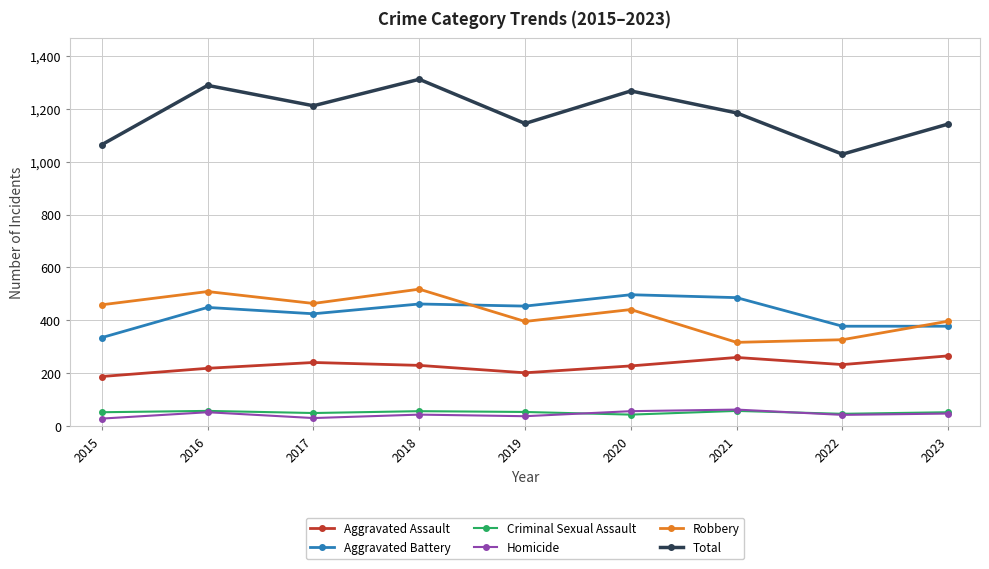

What are all the series names shown in the legend?

Aggravated Assault, Aggravated Battery, Criminal Sexual Assault, Homicide, Robbery, Total